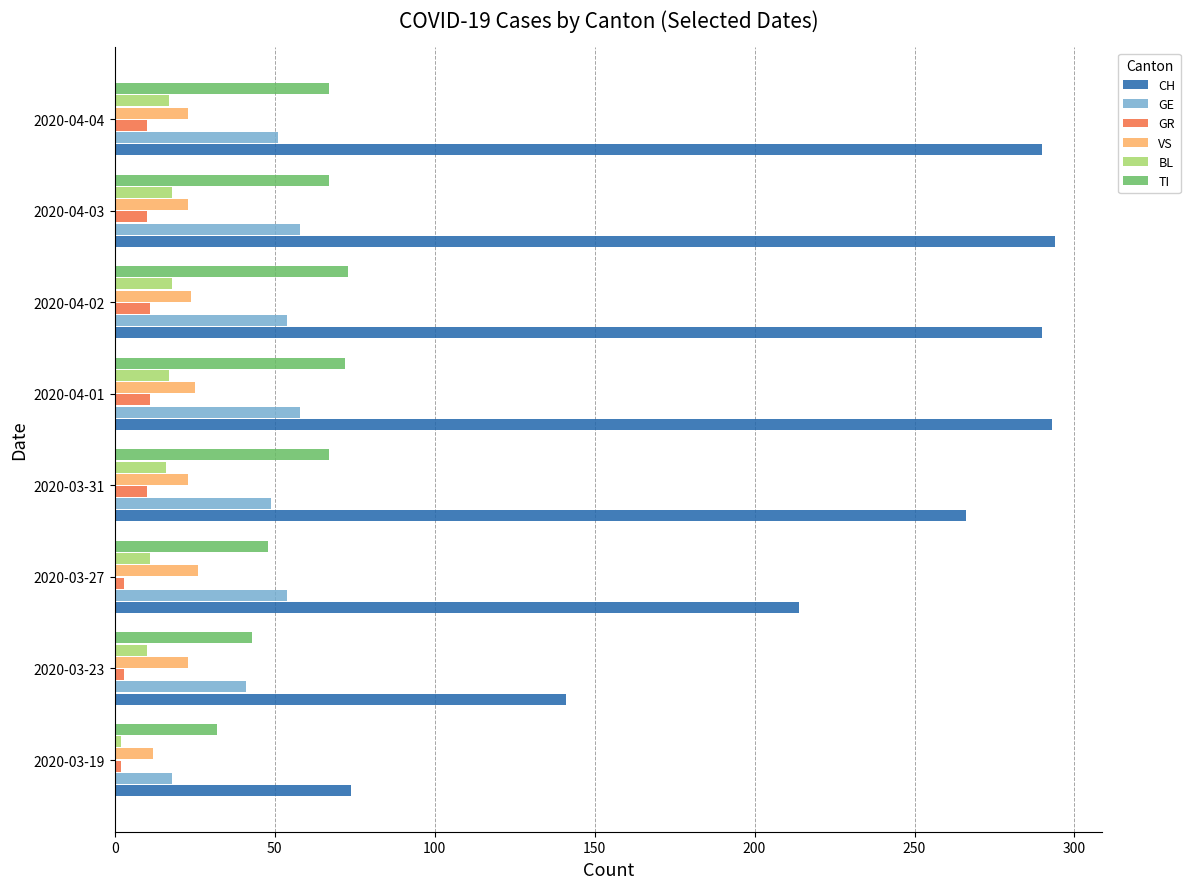

Is it true that BL equals 10 at 2020-03-23?

True